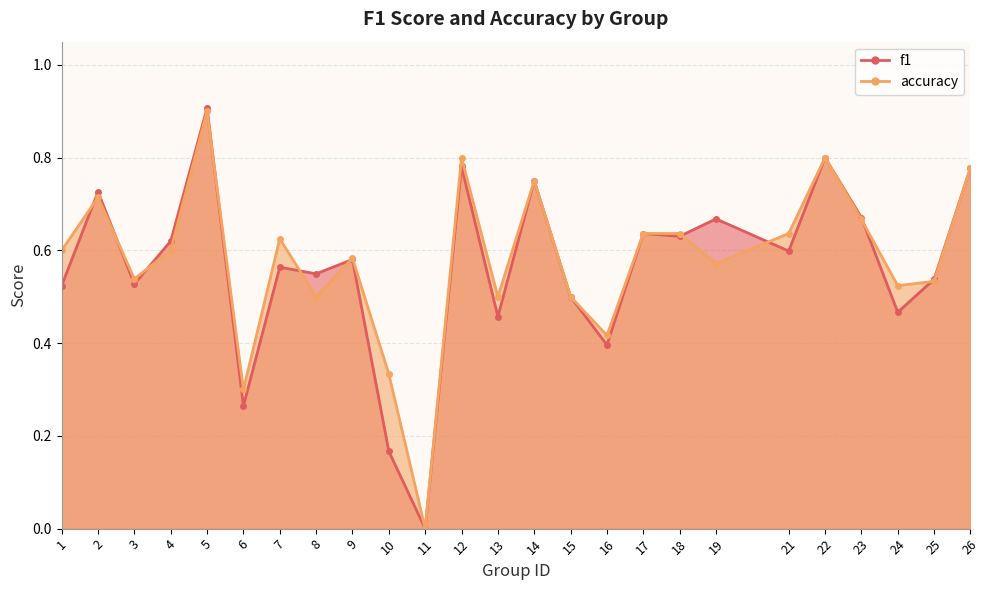

Reading right to left, what are all the values shown in this chart?

f1: 26=0.8	25=0.5	24=0.5	23=0.7	22=0.8	21=0.6	19=0.7	18=0.6	17=0.6	16=0.4	15=0.5	14=0.8	13=0.5	12=0.8	11=0.0	10=0.2	9=0.6	8=0.5	7=0.6	6=0.3	5=0.9	4=0.6	3=0.5	2=0.7	1=0.5
accuracy: 26=0.8	25=0.5	24=0.5	23=0.7	22=0.8	21=0.6	19=0.6	18=0.6	17=0.6	16=0.4	15=0.5	14=0.8	13=0.5	12=0.8	11=0.0	10=0.3	9=0.6	8=0.5	7=0.6	6=0.3	5=0.9	4=0.6	3=0.5	2=0.7	1=0.6